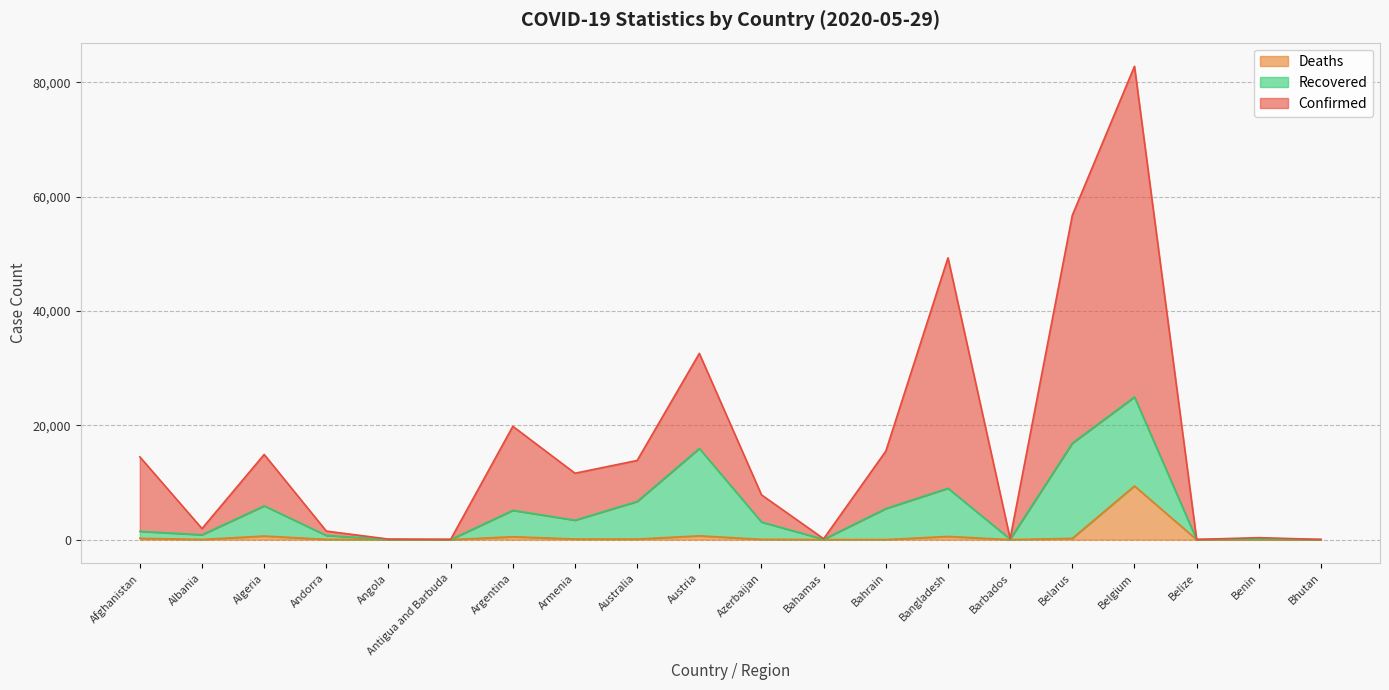

True or false: Confirmed and Deaths cross at least once.

False